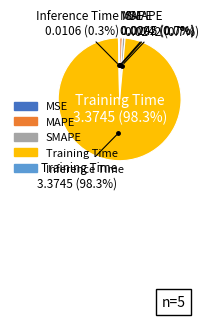

To the nearest percent, what is the average slice percentage?

20%